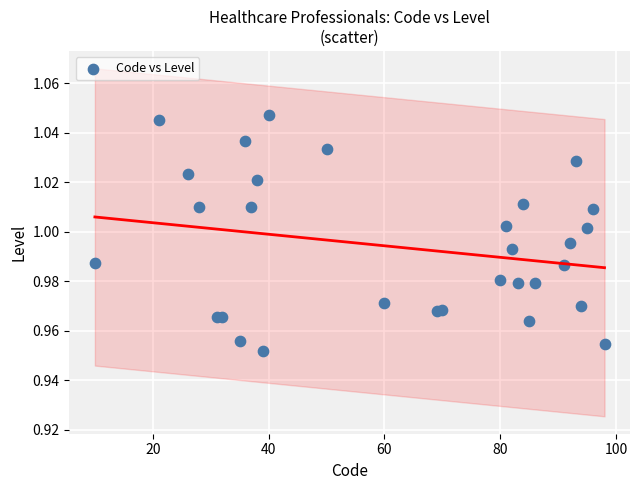

What is the range of X values (max minus min)?

88.0